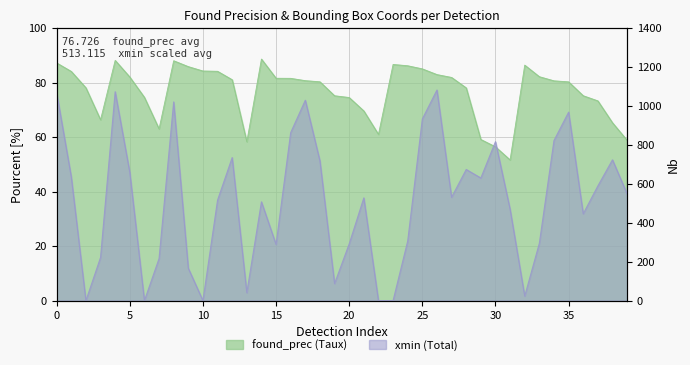

What is the sum of the found_prec values at 22 and 3?

127.4